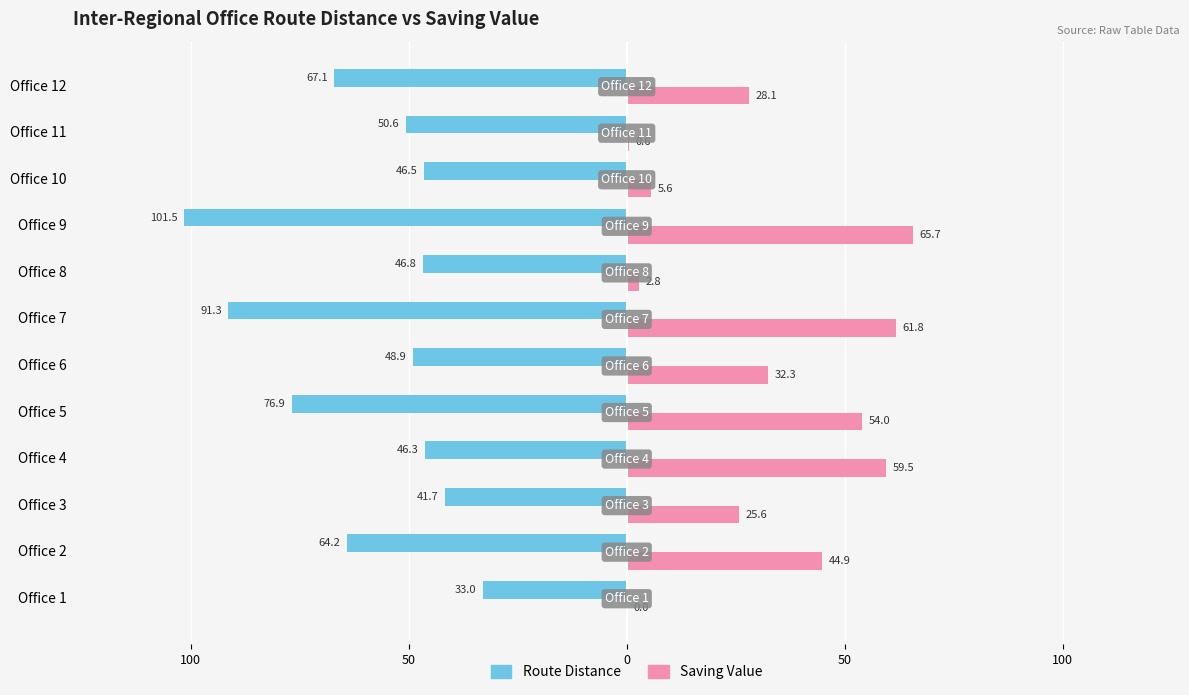

Reading left to right, extract all data points from this chart.

Route Distance: 33.0	64.2	41.7	46.3	76.9	48.9	91.3	46.8	101.5	46.5	50.6	67.1
Saving Value: 0.0	44.9	25.6	59.5	54.0	32.3	61.8	2.8	65.7	5.6	0.6	28.1